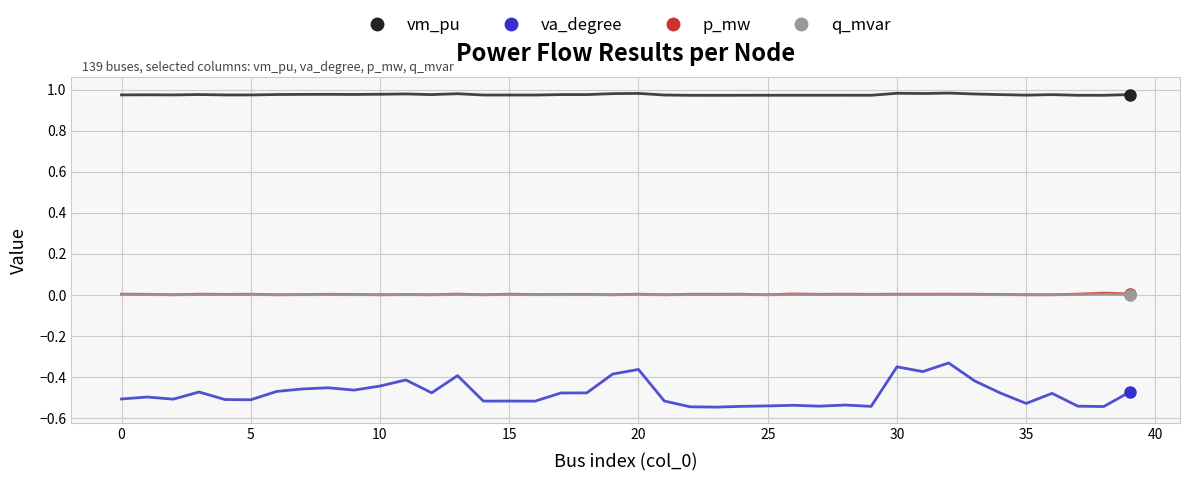

What are all the series names shown in the legend?

vm_pu, va_degree, p_mw, q_mvar